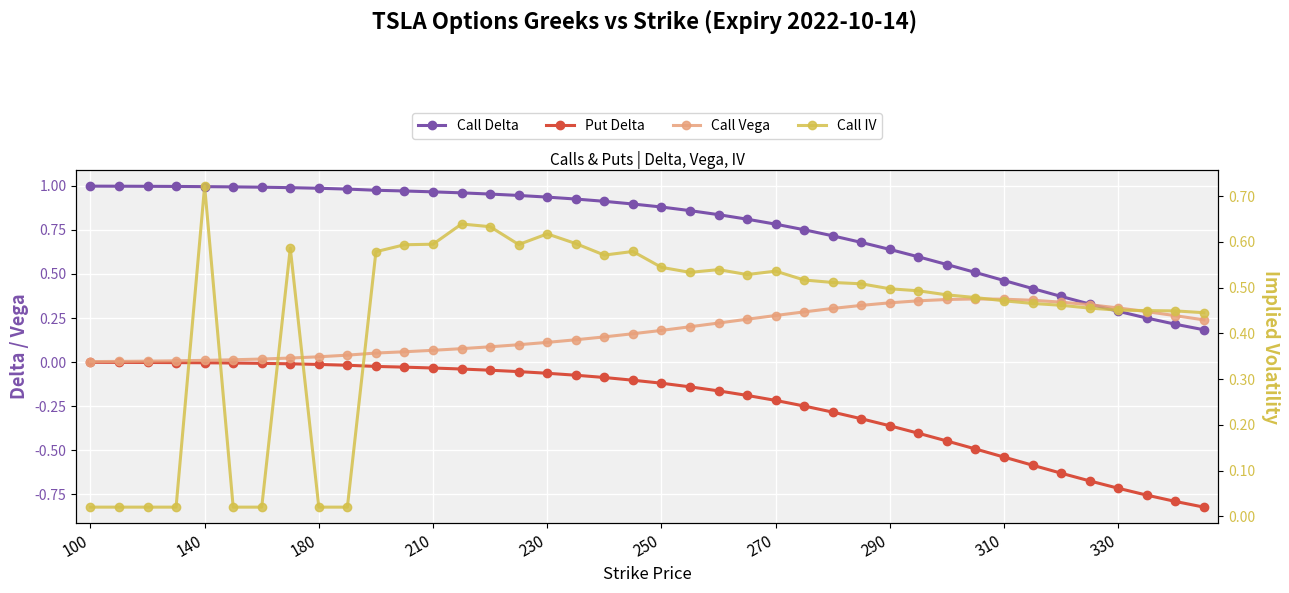

What is the difference between the highest and lowest values at 330?

1.2